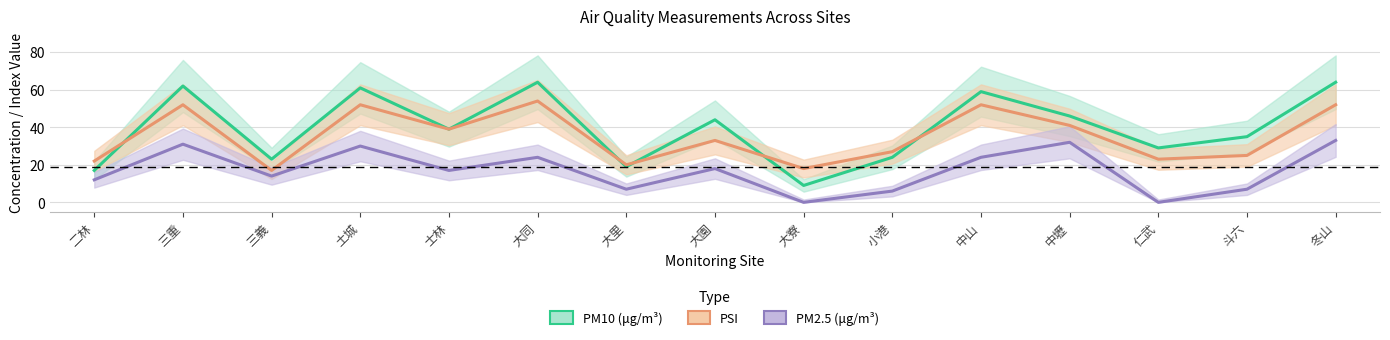

Rank the series by their maximum value, from lowest to highest.

PM2.5 (μg/m³), PSI, PM10 (μg/m³)